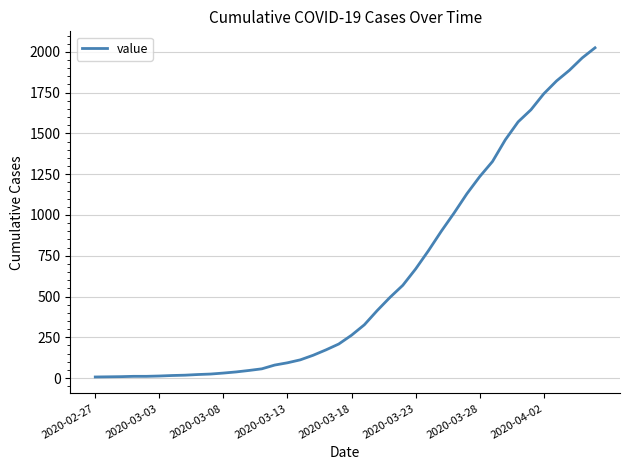

What is the maximum value shown in the chart?

2025